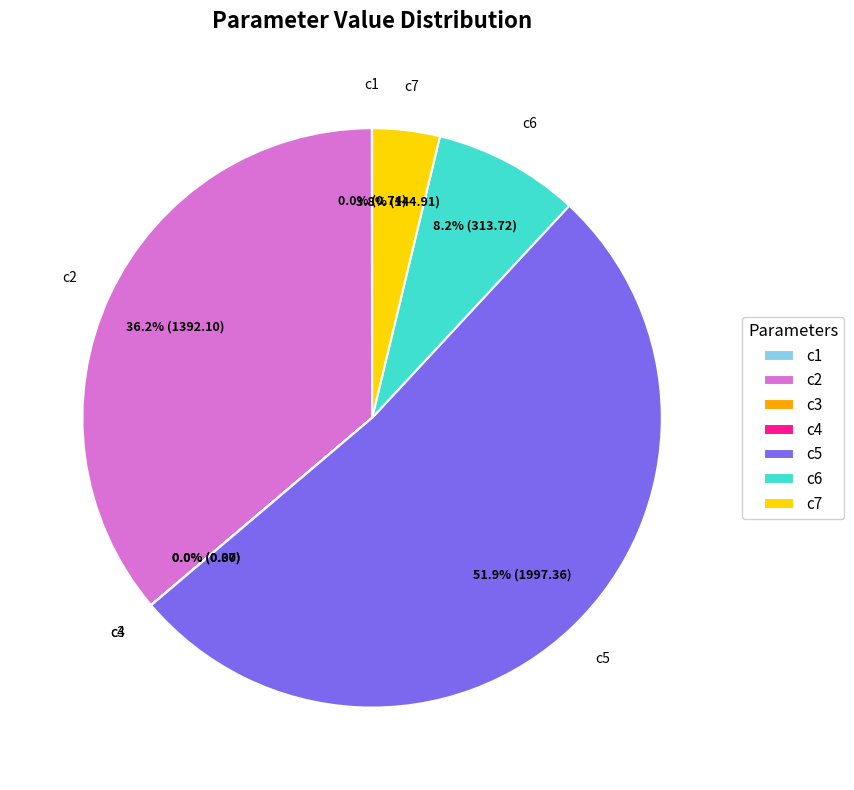

Which category accounts for the majority?

c5